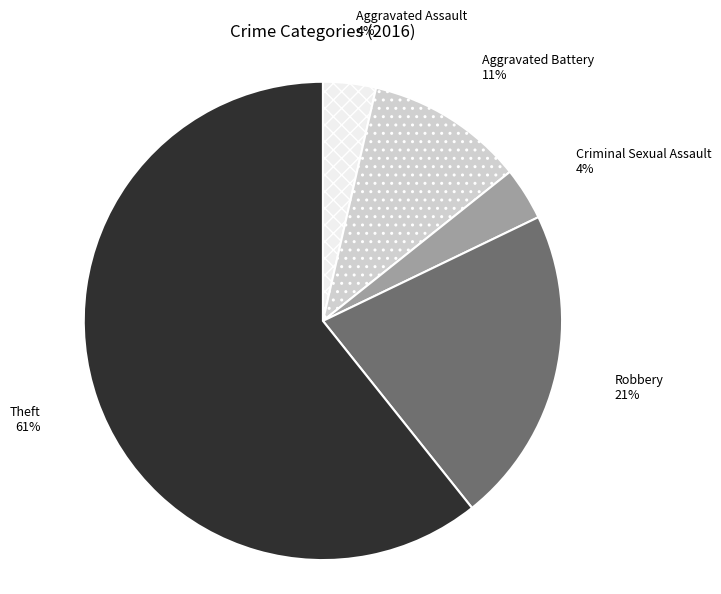

Is there any slice that represents more than half of the pie?

Yes